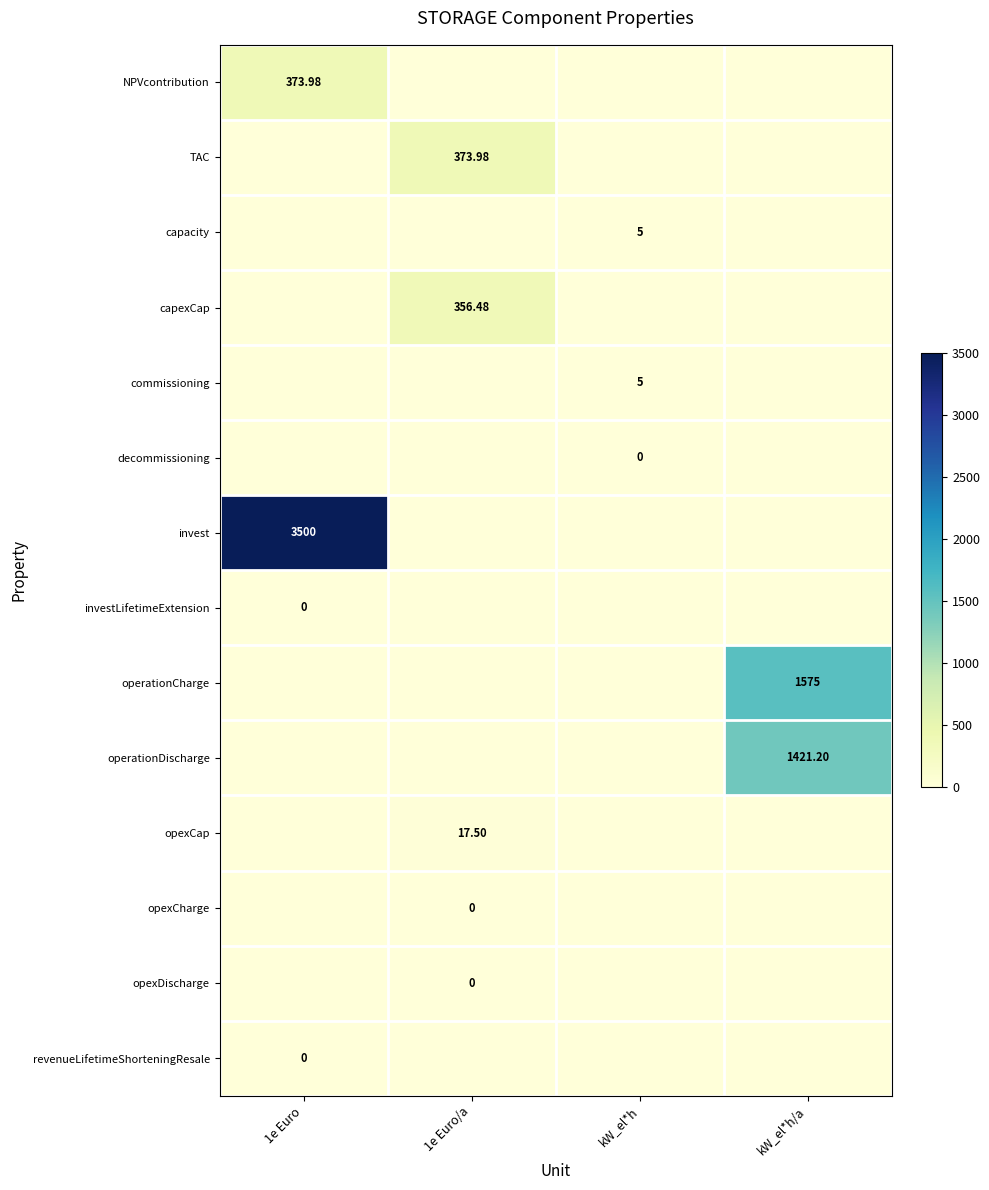

The commissioning series shows 5.0 at kW_el*h. True or false?

True